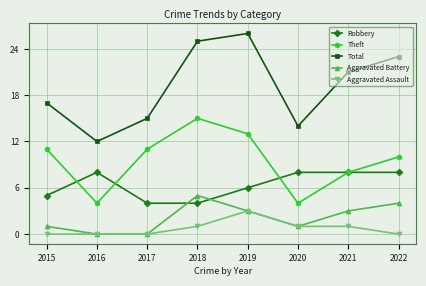

What is the difference between the second highest and minimum values in the Total series?

13